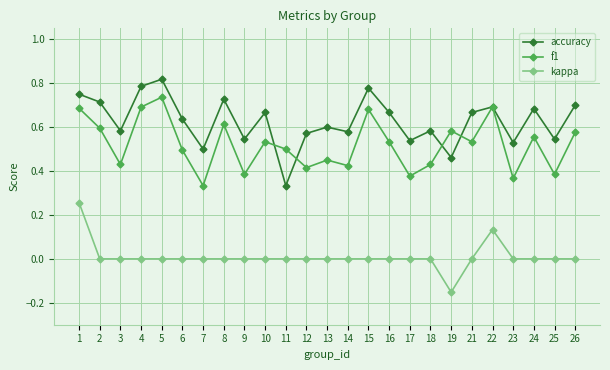

How many interior local peaks does the f1 series have?

8